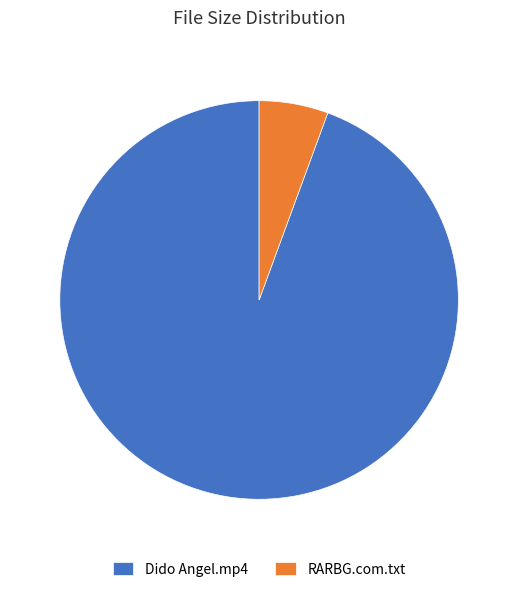

Is it true that RARBG.com.txt is 6% of the pie?

True